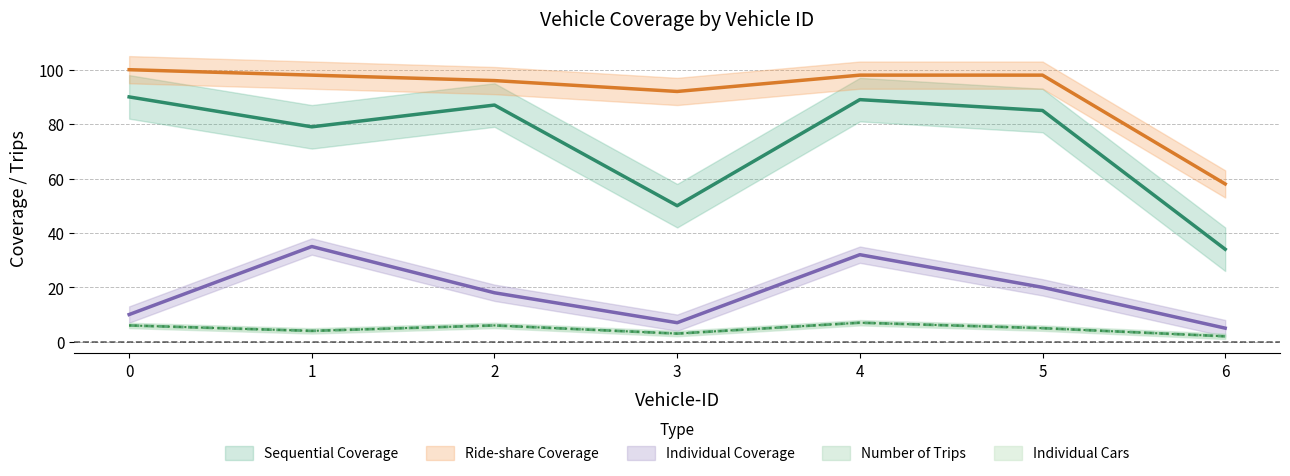

What is the value of the Sequential Coverage point at the 3rd from the left?

87